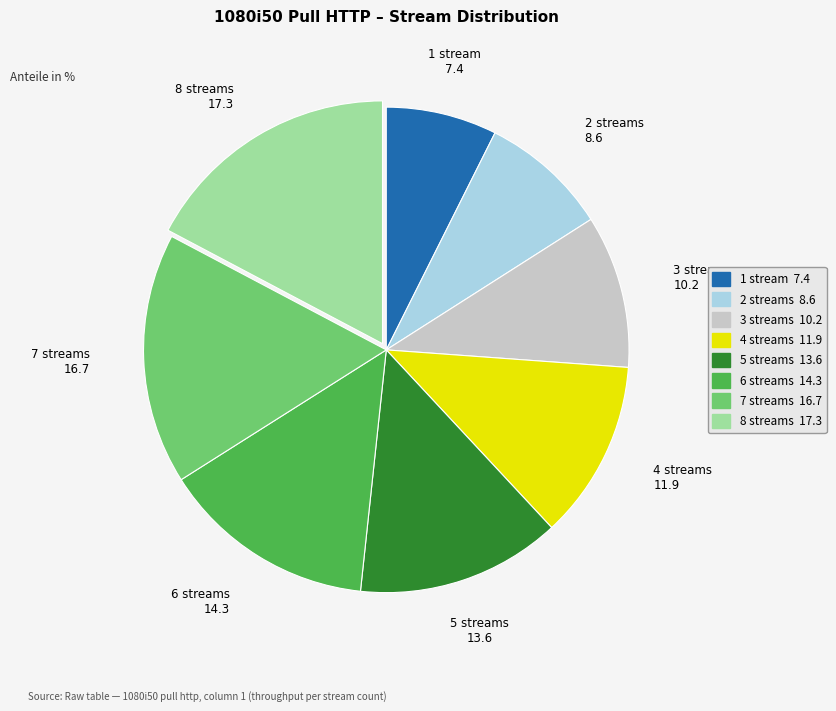

True or false: 4 streams accounts for 7% of the total.

False